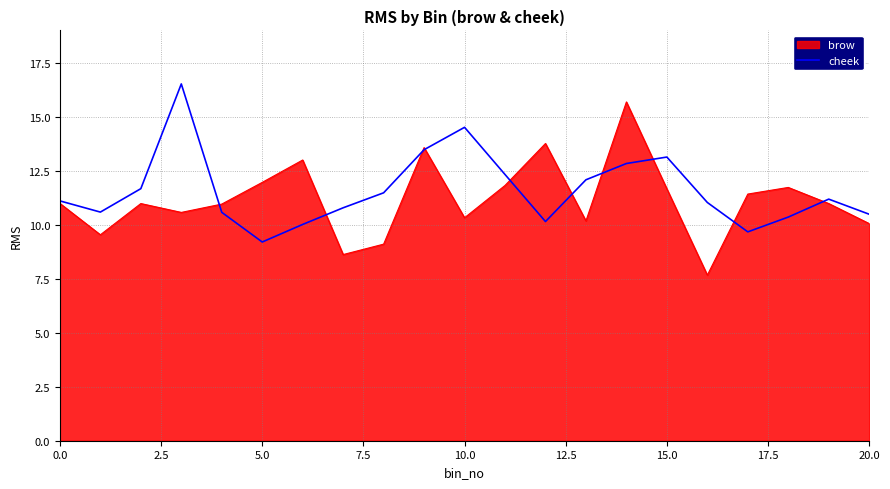

What is the minimum value for brow?

7.7